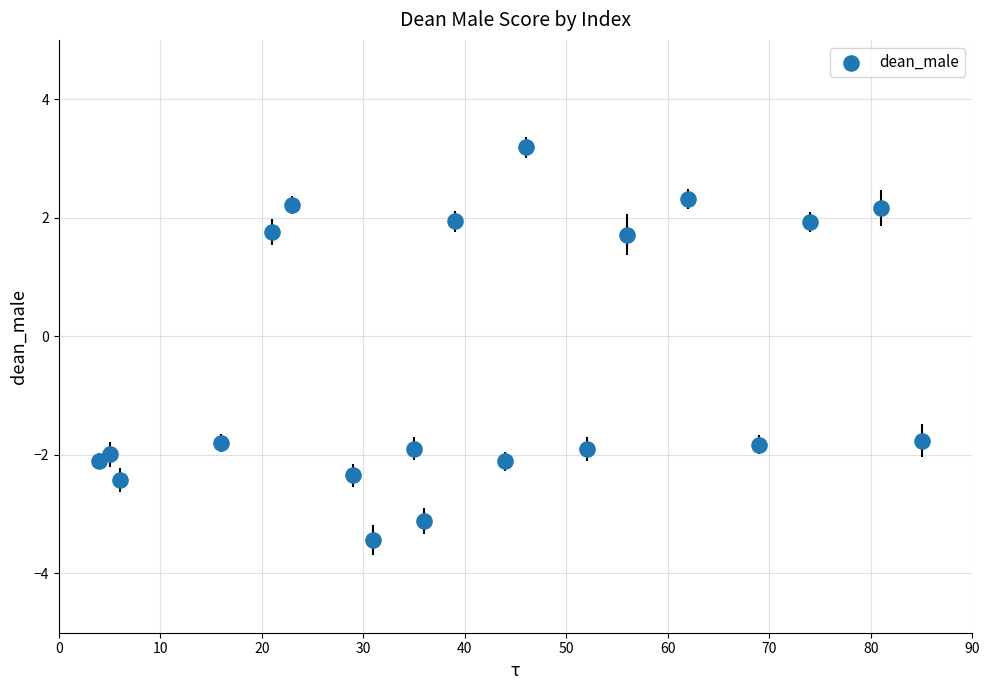

What is the range of X values (max minus min)?

81.0